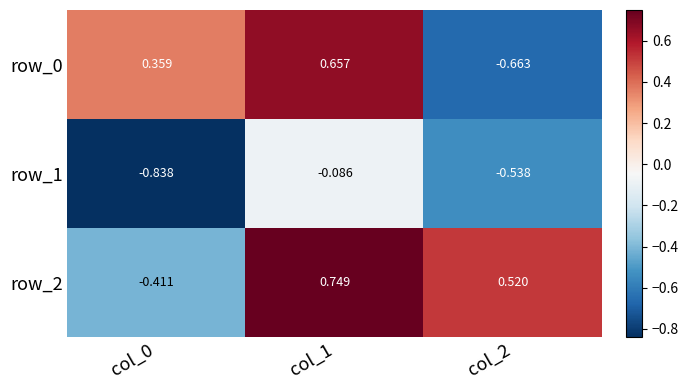

Is the value of row_2 at col_0 greater than the value of row_1 at col_1?

No